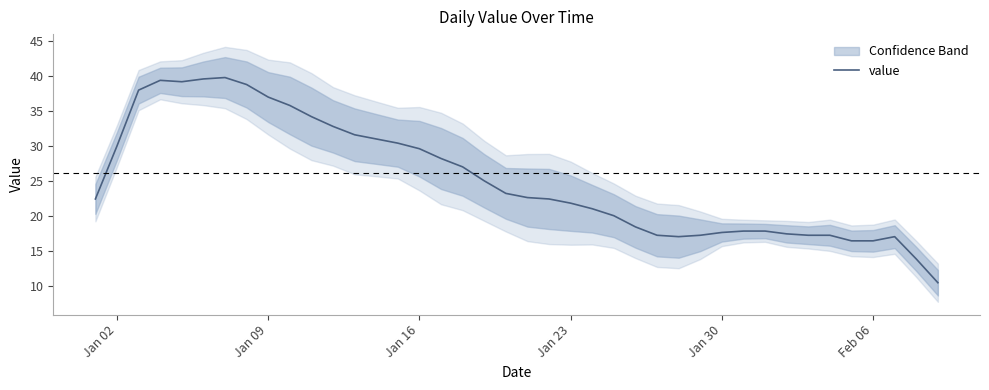

How many lines are shown in the chart?

1